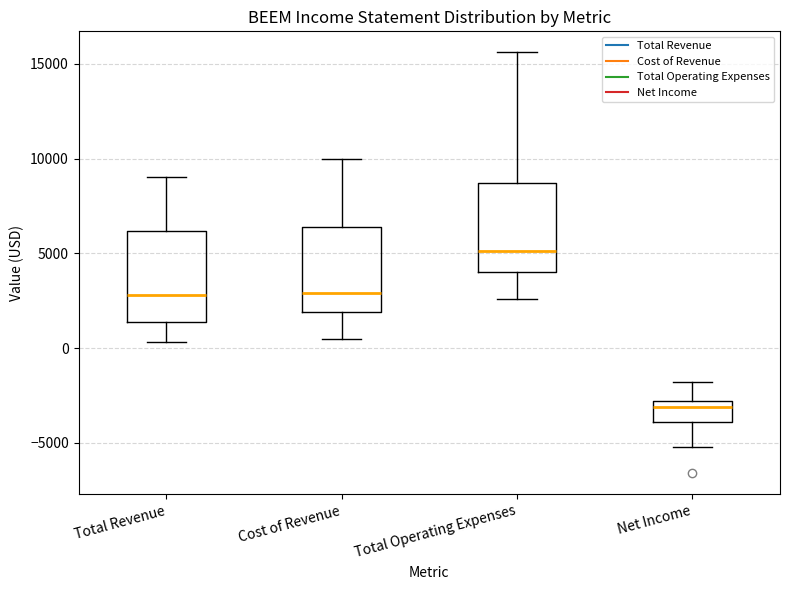

Where is the upper edge of the box for Total Operating Expenses on the y-axis? The values are not printed on the chart, so give them approximately, as read against the axis.

8500